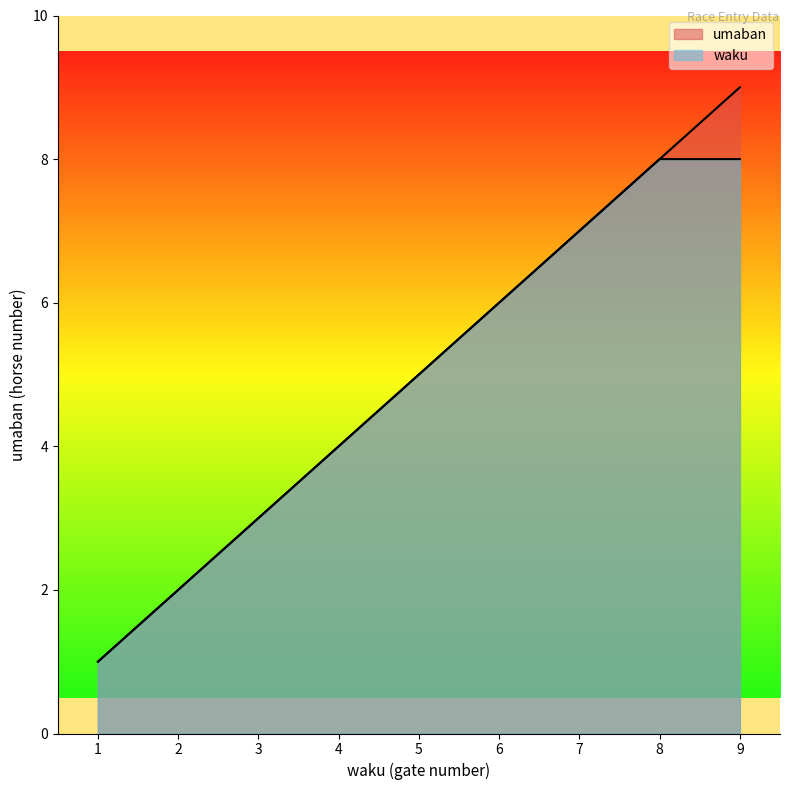

Which has a higher value, 1 or 2?

2